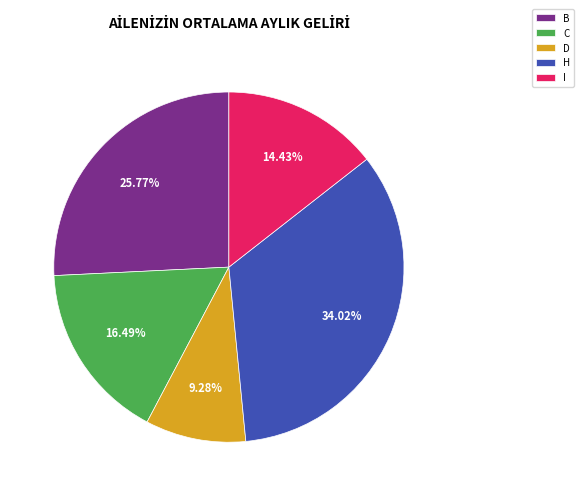

To the nearest percent, what is the difference between the largest and smallest slice percentages?

25%